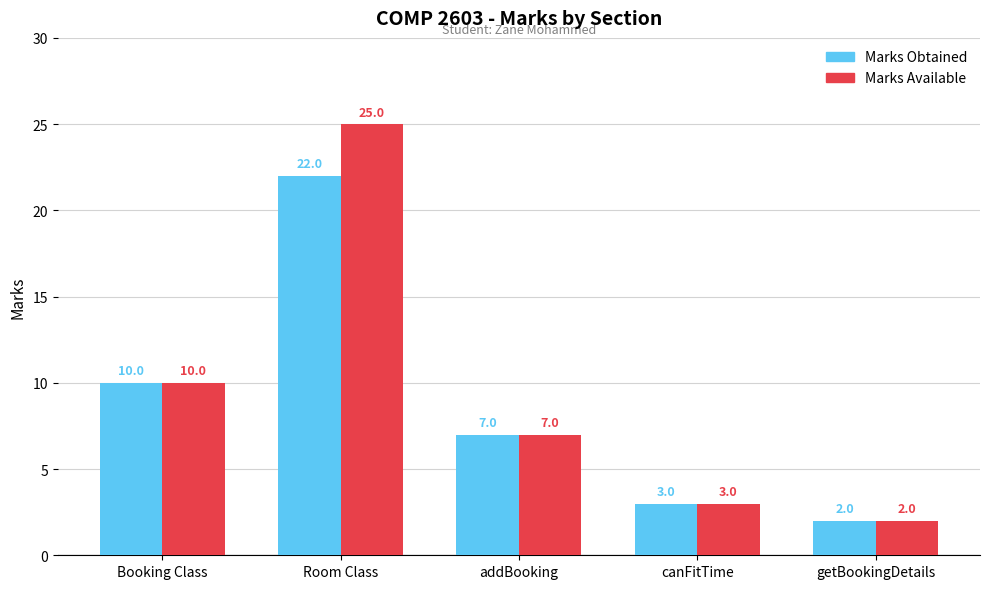

Which category has the lowest value in the Marks Obtained series?

getBookingDetails